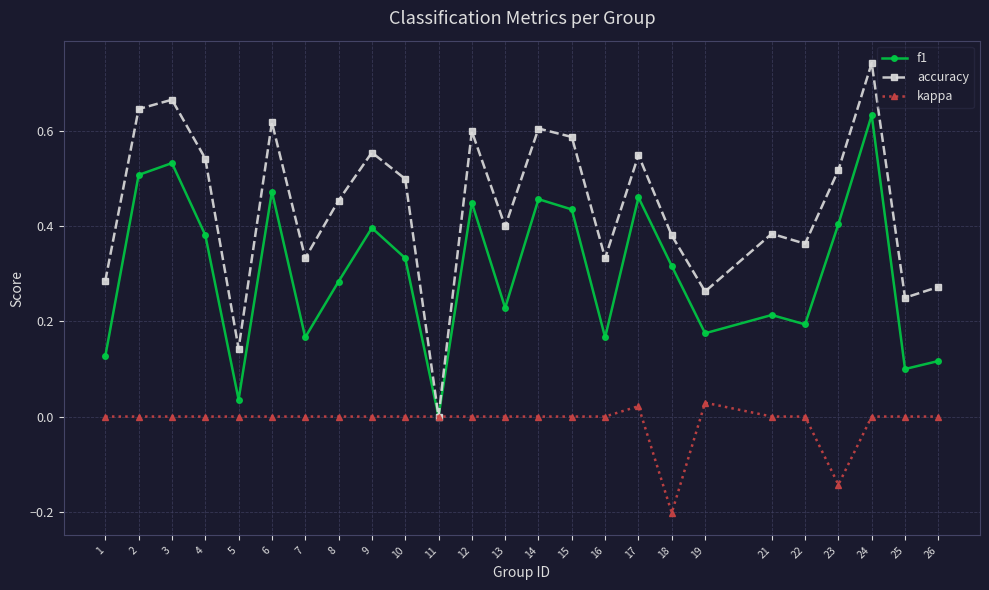

What is the sum of all f1 values?

7.6